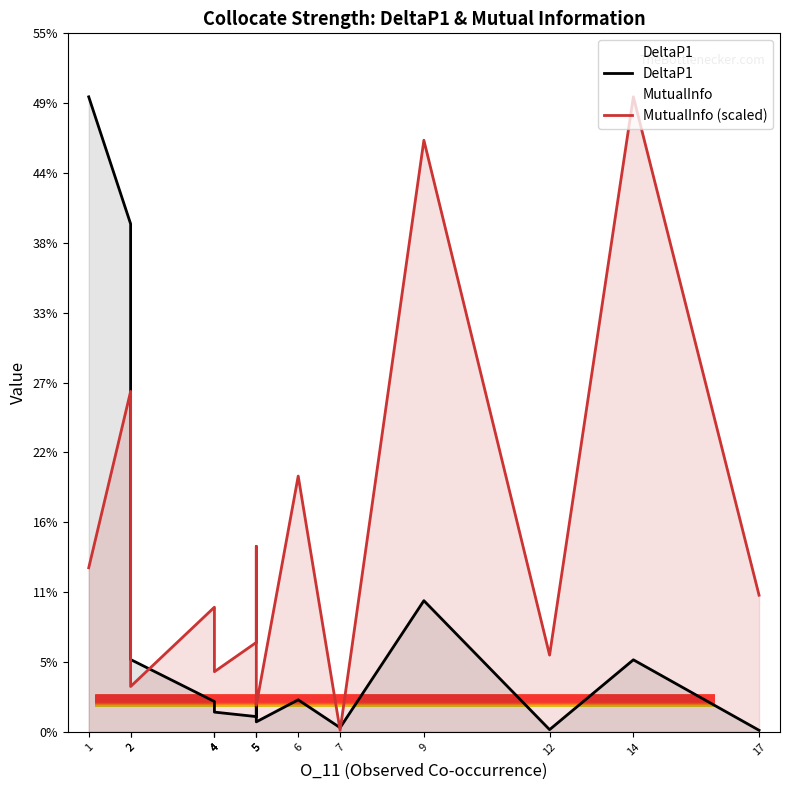

Is the value of DeltaP1 at 4 greater than the value of MutualInfo (scaled) at 4?

No